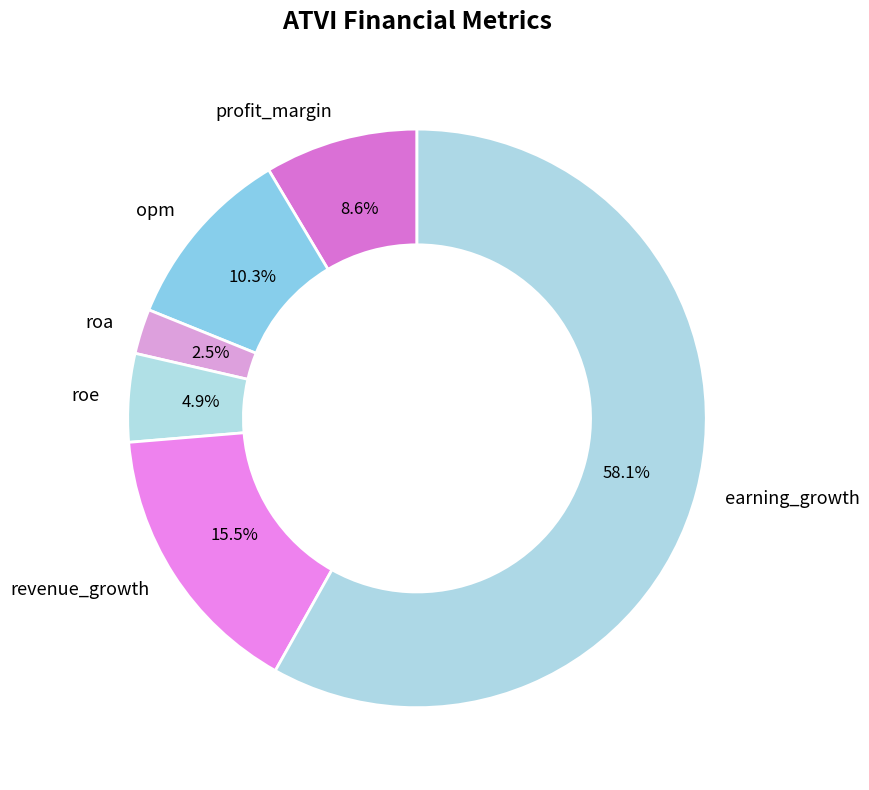

Between earning_growth and roa, which is larger?

earning_growth